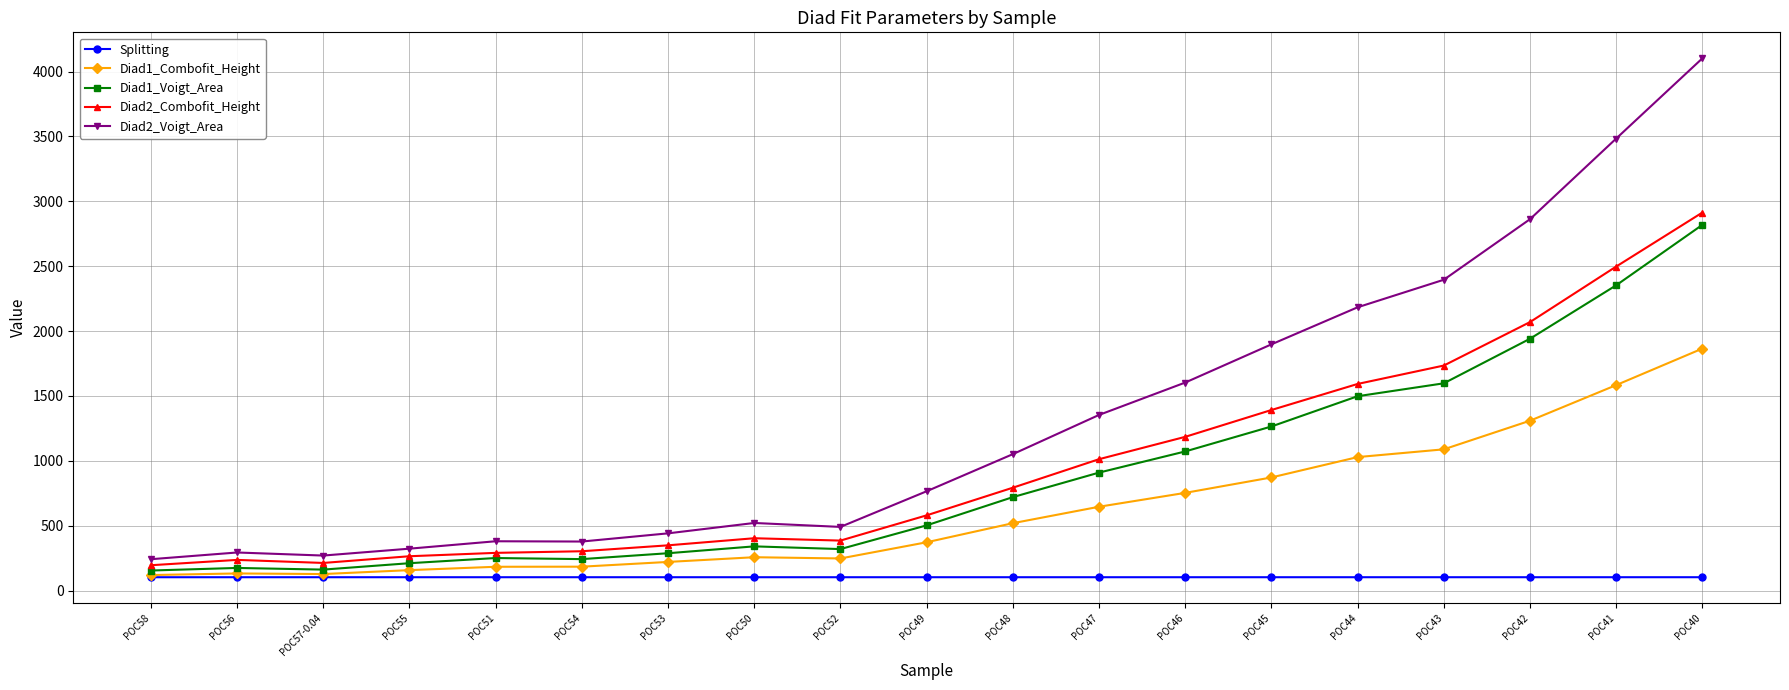

What is the total value across all series at POC42?

8284.8